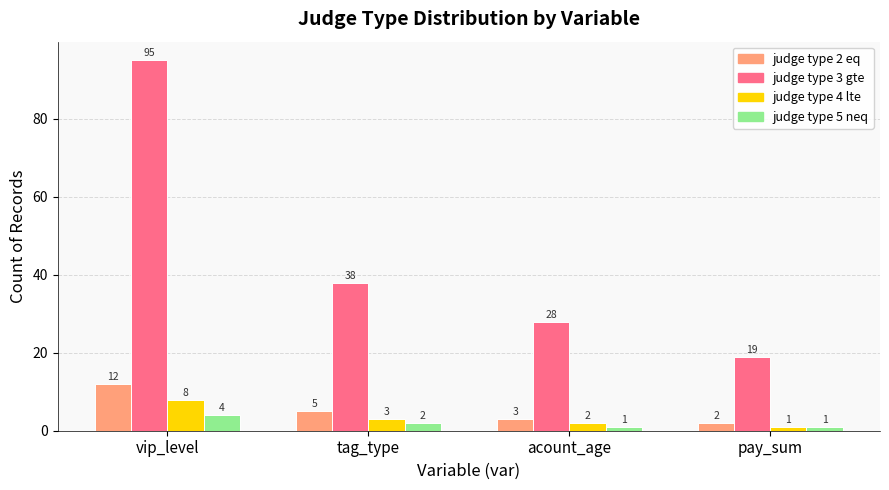

Between tag_type and pay_sum, which series saw the biggest shift?

judge type 3 gte